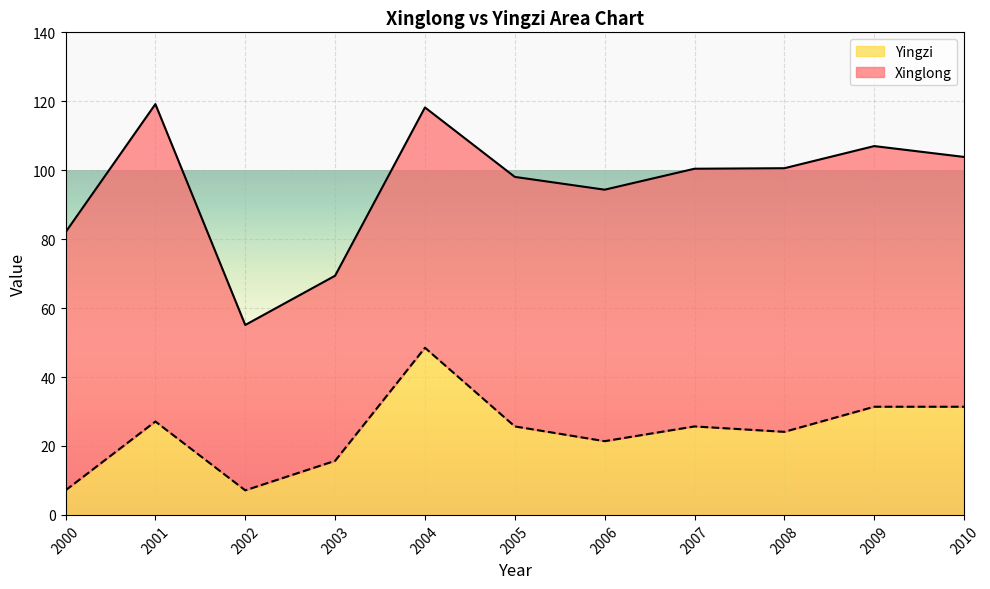

What is the value of the 9th point from the left?

24.1